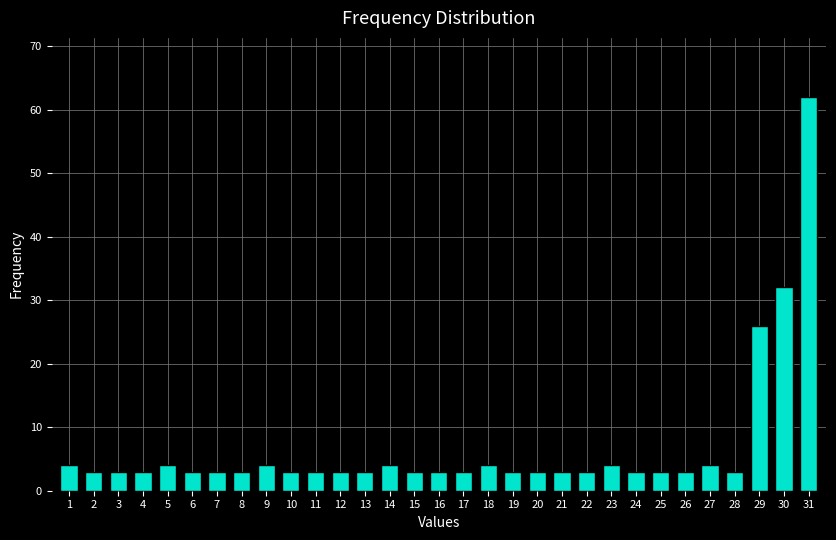

What is the sum of the values at 30 and 9?

36